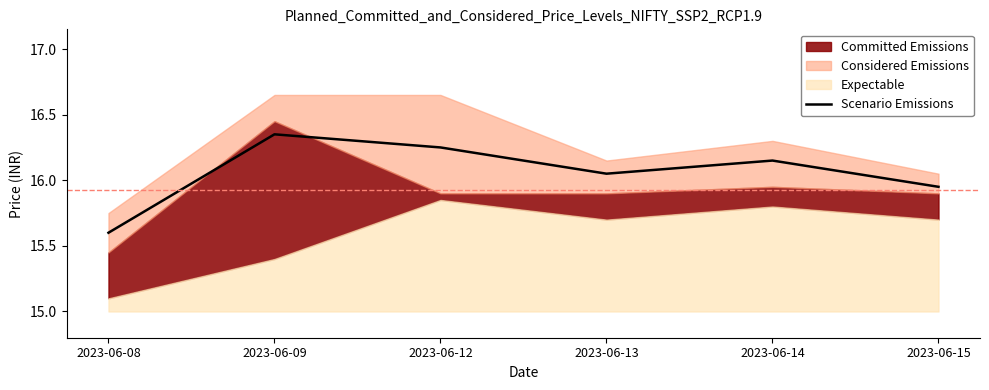

Reading left to right, list all the values displayed in this chart.

2023-06-08=15.6	2023-06-09=16.4	2023-06-12=16.2	2023-06-13=16.0	2023-06-14=16.1	2023-06-15=15.9